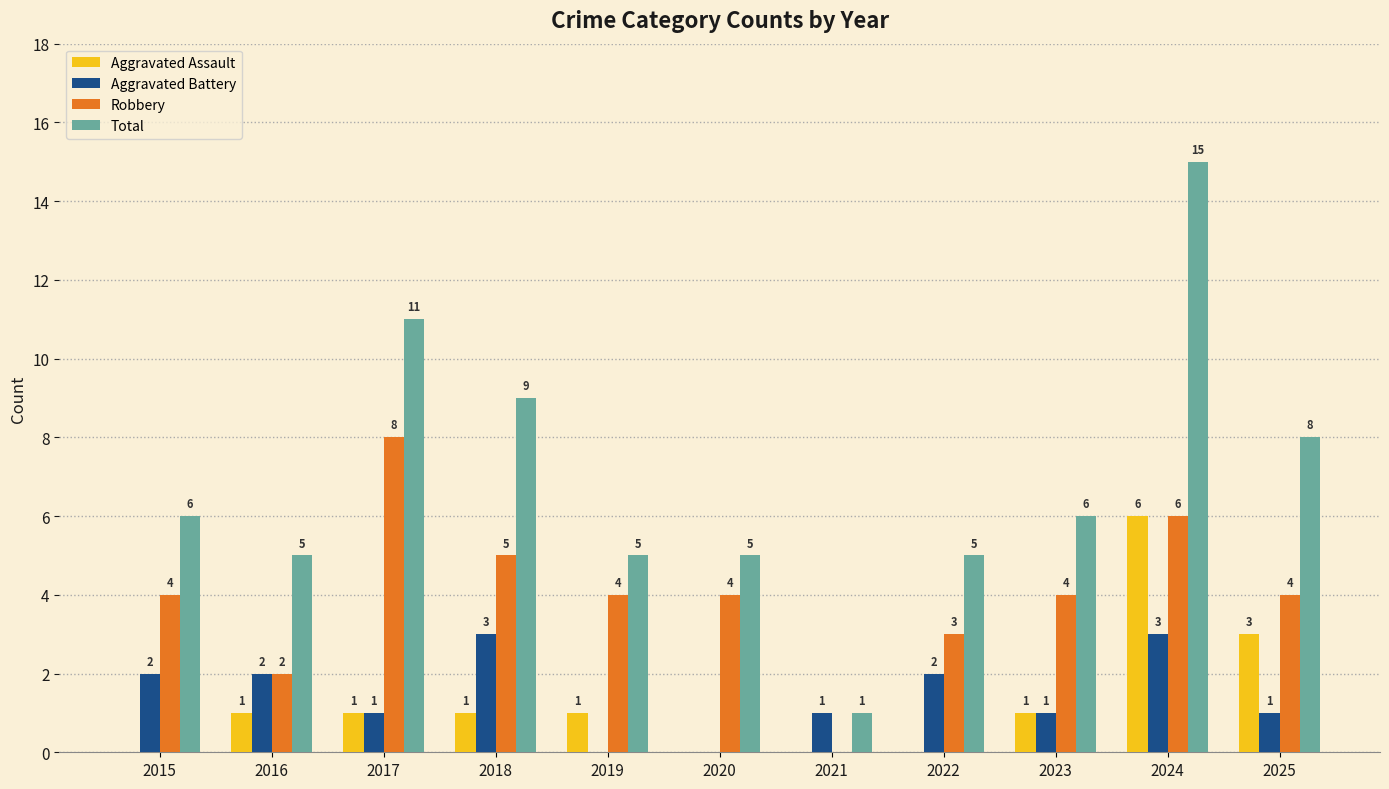

How many groups of bars are there?

11